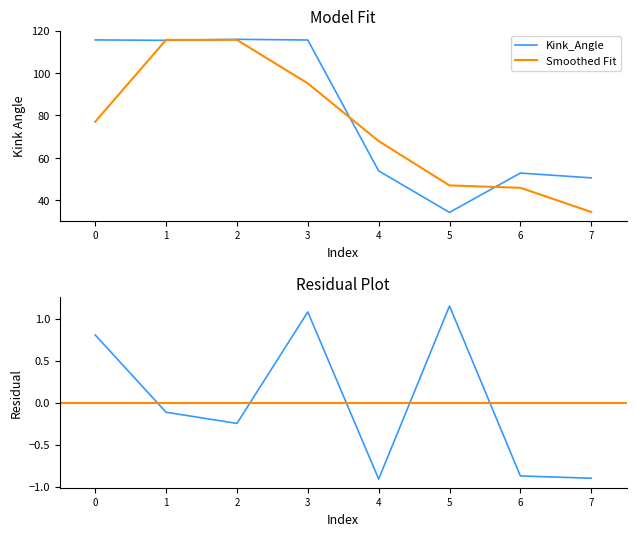

The value of Kink_Angle at 0 is 59.1. True or false?

False